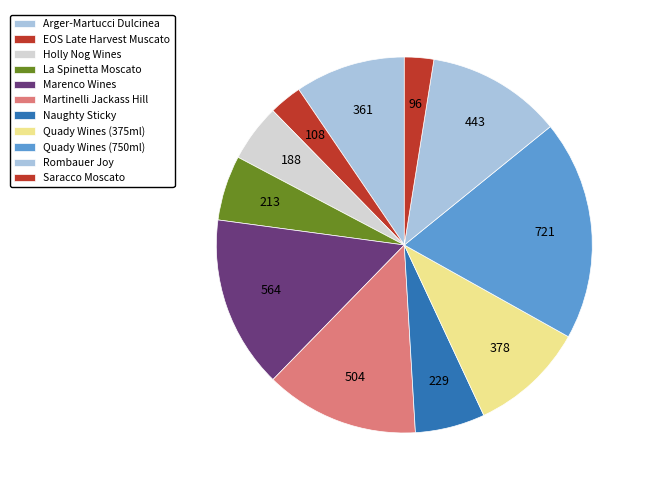

How many segments does this pie chart have?

11